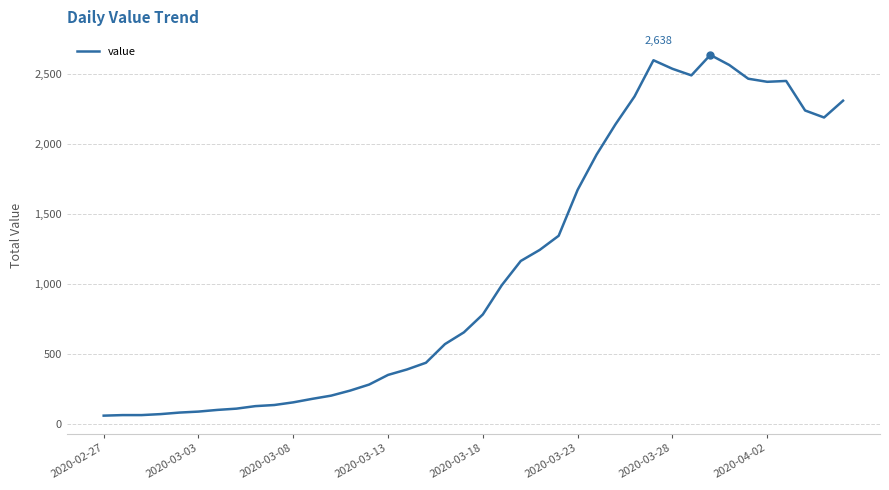

What is the greatest value displayed?

2638